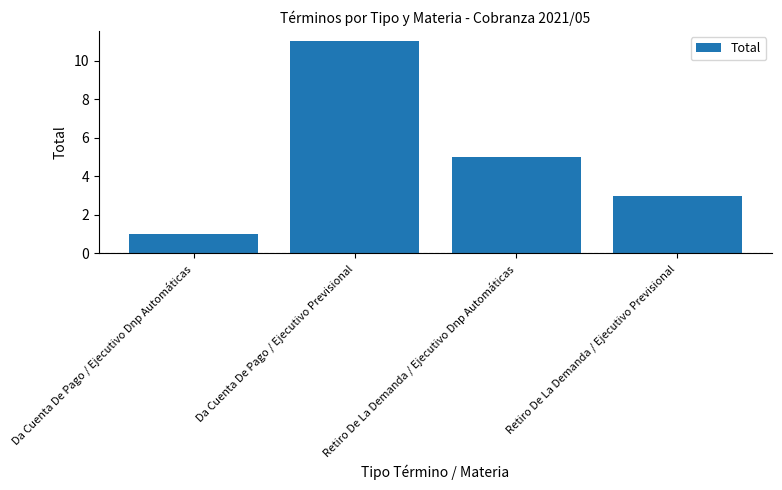

The chart shows a value of 1 at Da Cuenta De Pago / Ejecutivo Dnp Automáticas. True or false?

True